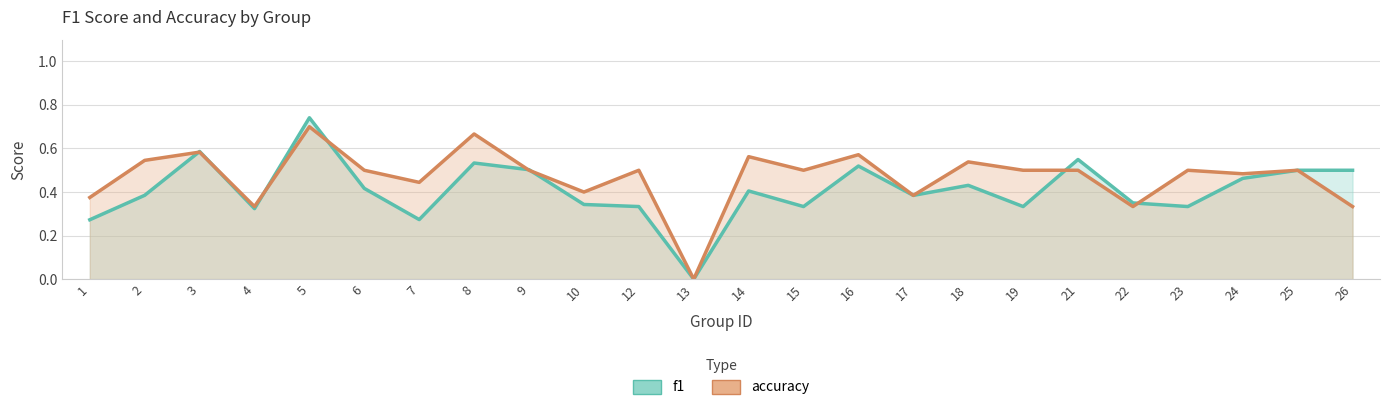

Which category has the highest value across all series?

5